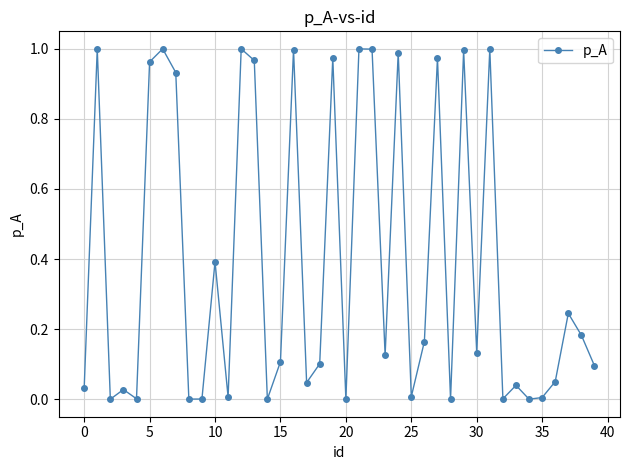

How many points are higher than both their immediate neighbors (excluding endpoints)?

14